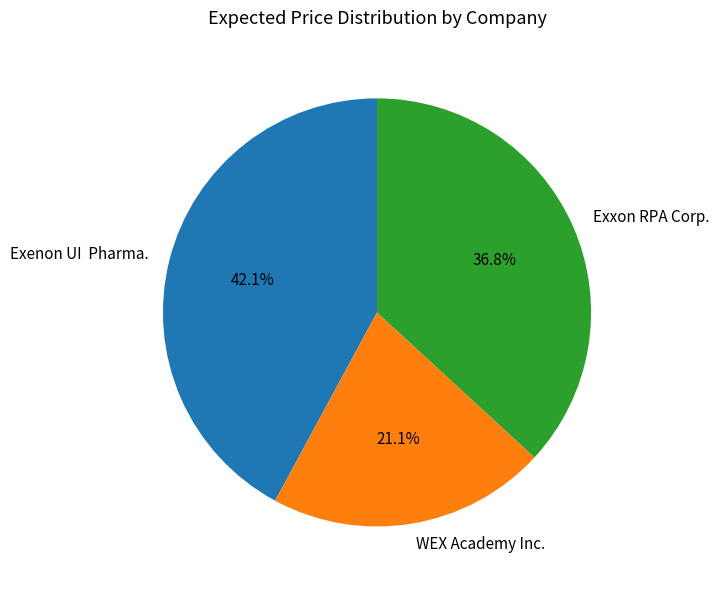

Is there a majority slice in this chart?

No